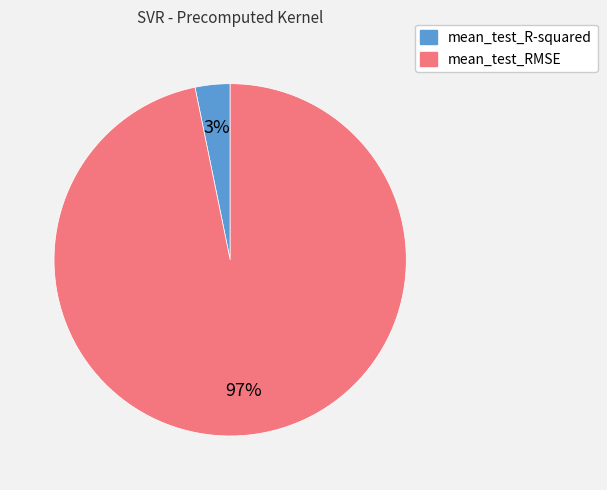

Does mean_test_R-squared account for over 50% of the chart?

No